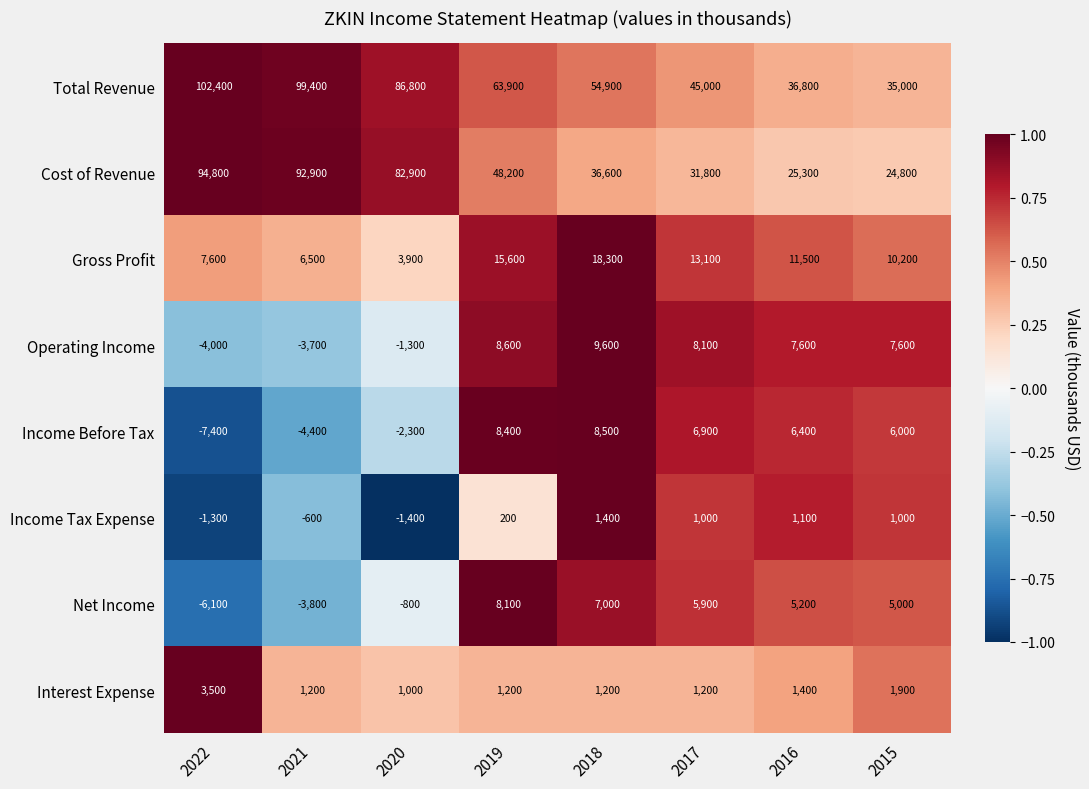

At which label does Income Tax Expense reach its peak?

2018